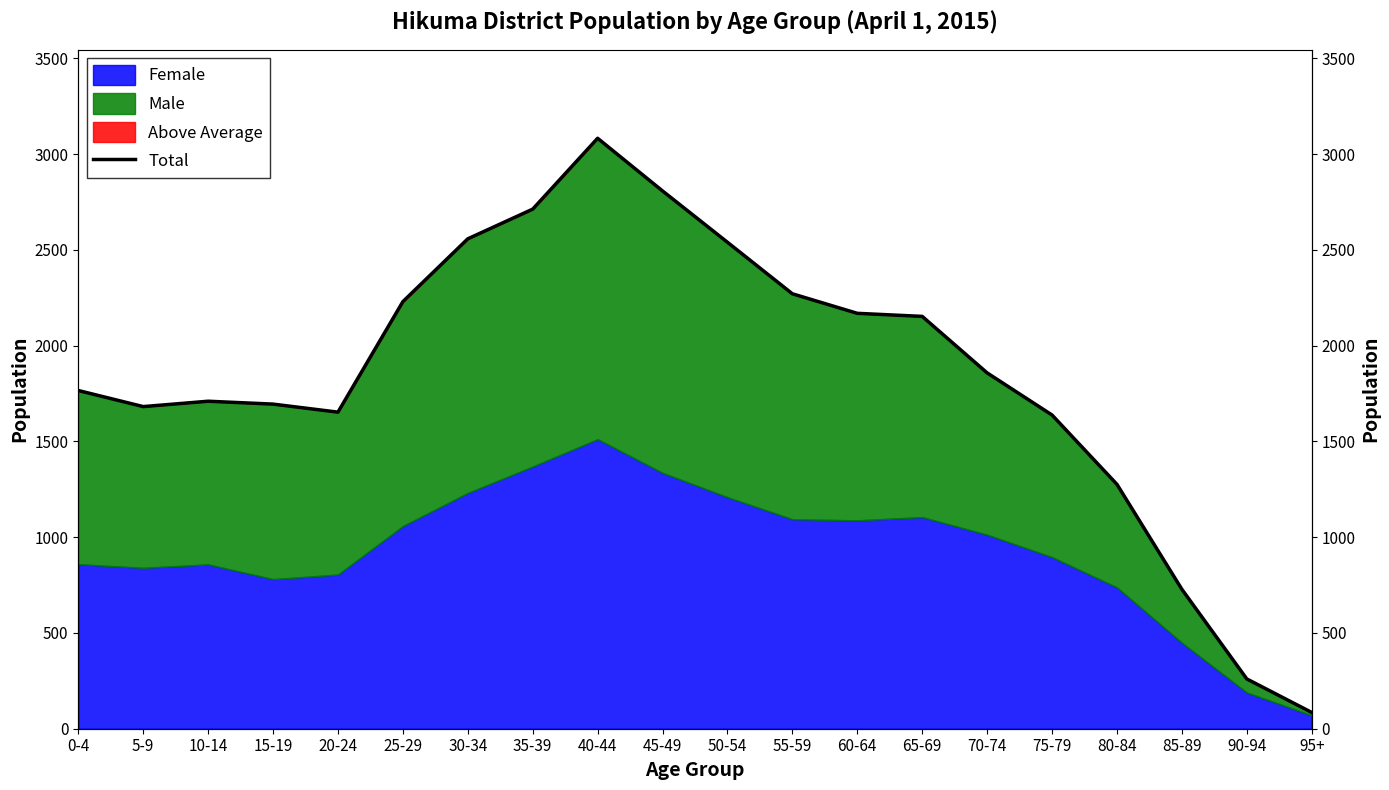

Which label corresponds to the smallest value in the chart?

95+